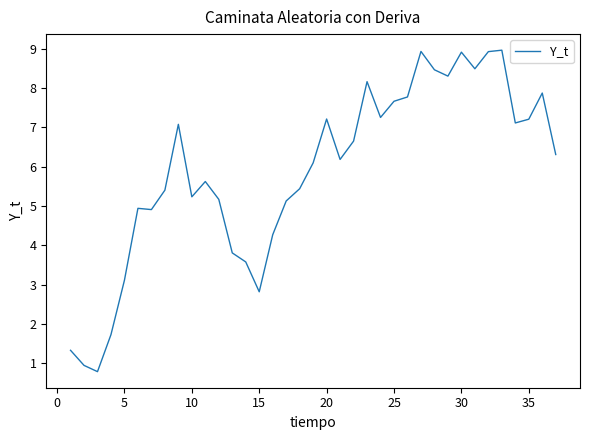

What is the maximum value shown in the chart?

9.0